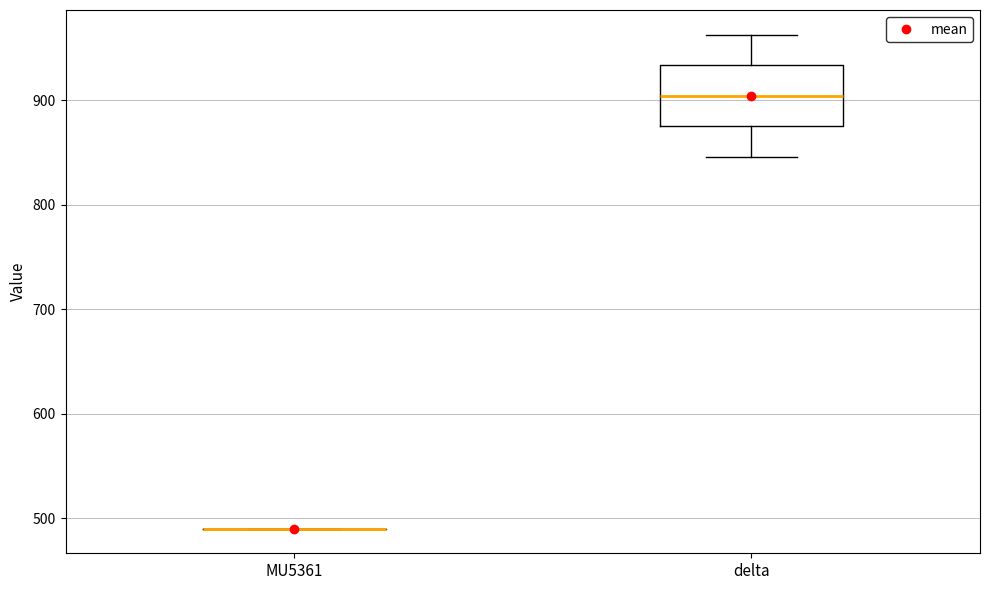

Where does the upper whisker of the box for delta end on the y-axis? The values are not printed on the chart, so give them approximately, as read against the axis.

960